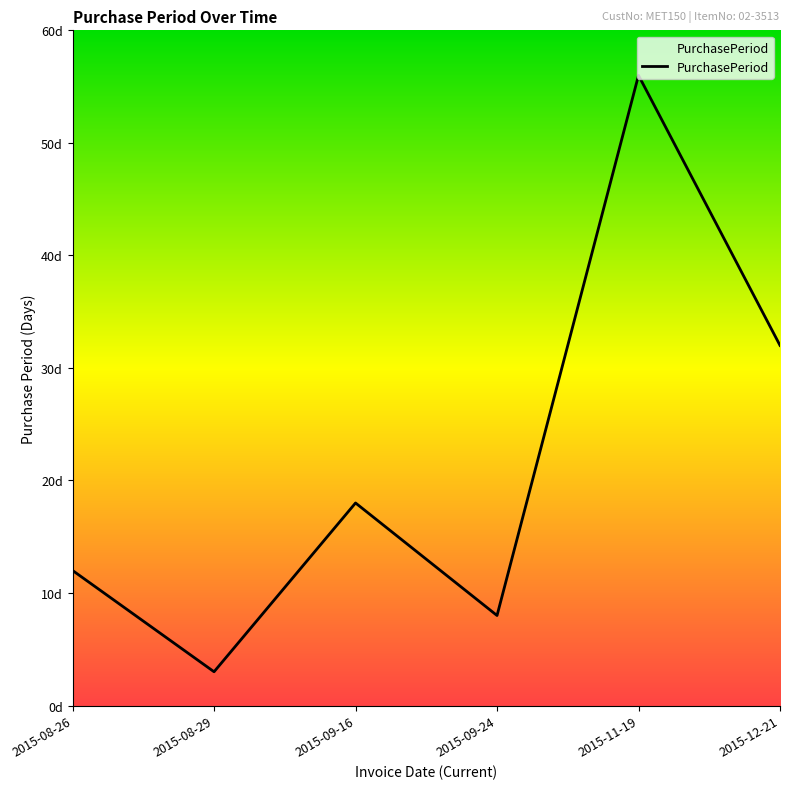

Which category has the highest value across all series?

2015-11-19